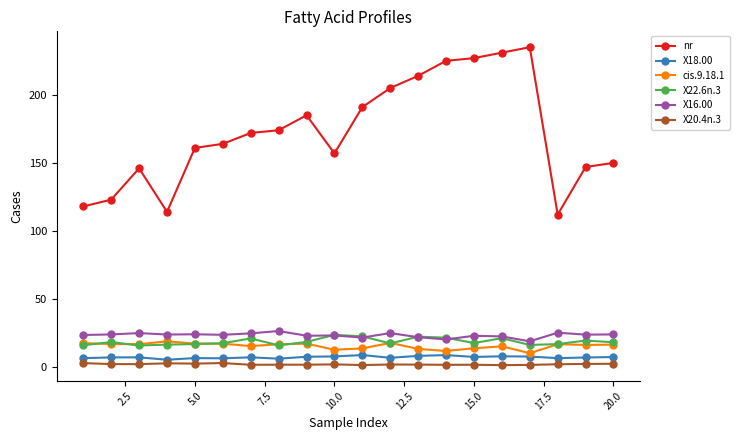

How many lines are shown in the chart?

6